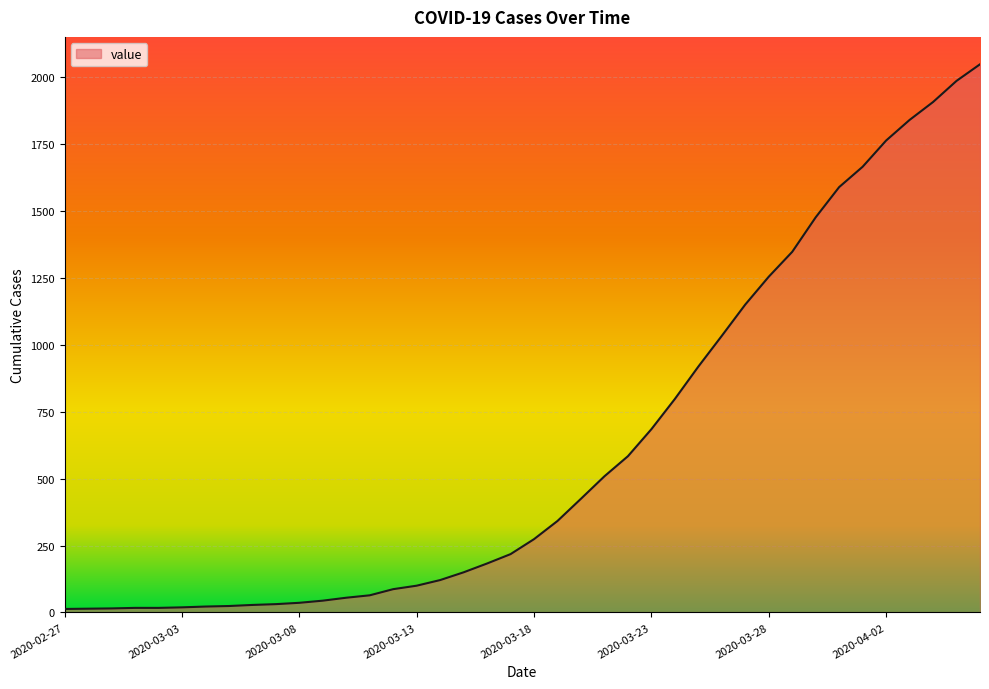

List the labels in order of value, smallest first.

2020-02-27, 2020-02-28, 2020-02-29, 2020-03-01, 2020-03-02, 2020-03-03, 2020-03-04, 2020-03-05, 2020-03-06, 2020-03-07, 2020-03-08, 2020-03-09, 2020-03-10, 2020-03-11, 2020-03-12, 2020-03-13, 2020-03-14, 2020-03-15, 2020-03-16, 2020-03-17, 2020-03-18, 2020-03-19, 2020-03-20, 2020-03-21, 2020-03-22, 2020-03-23, 2020-03-24, 2020-03-25, 2020-03-26, 2020-03-27, 2020-03-28, 2020-03-29, 2020-03-30, 2020-03-31, 2020-04-01, 2020-04-02, 2020-04-03, 2020-04-04, 2020-04-05, 2020-04-06